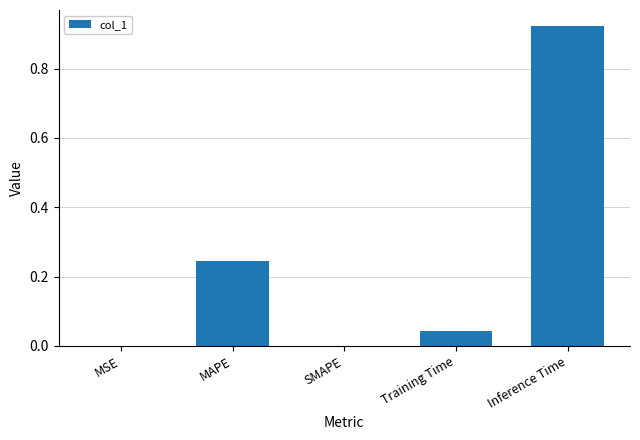

How many data points does each series have?

5